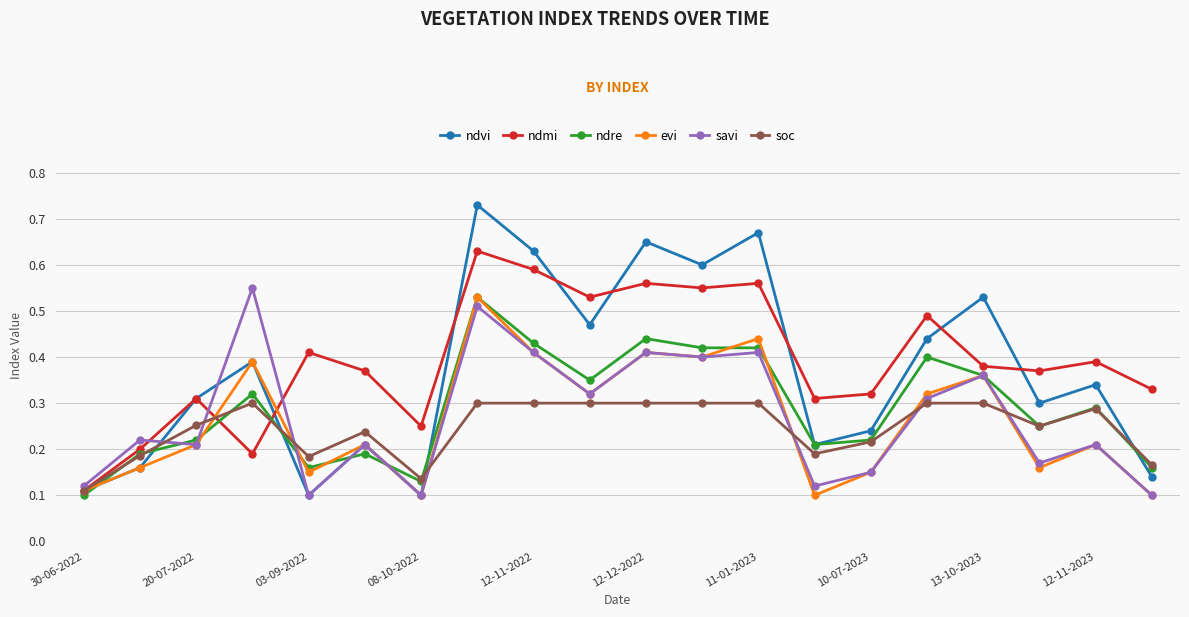

True or false: evi has more than 1 interior local peaks.

True